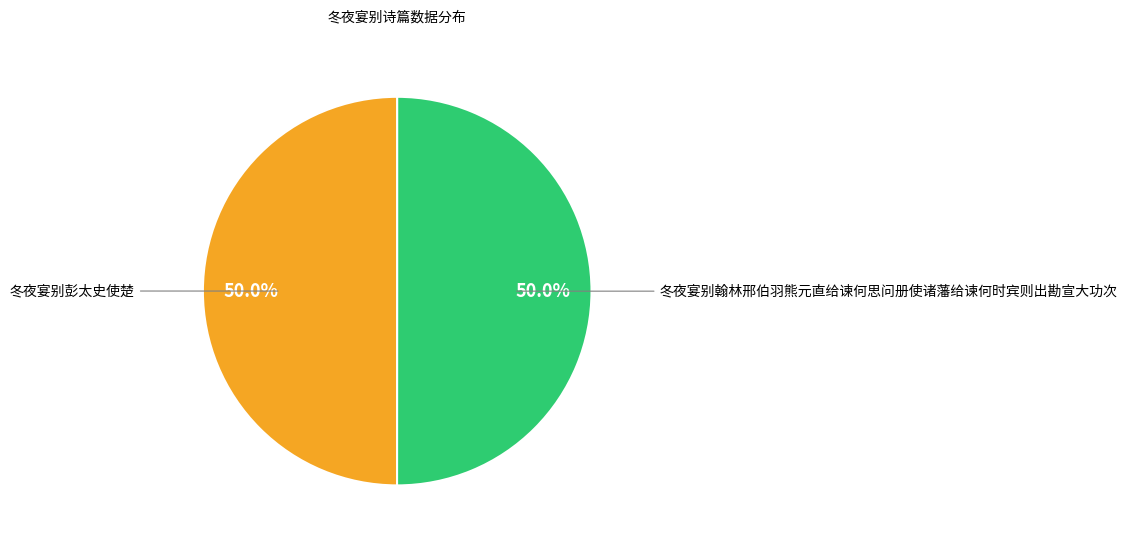

To the nearest percent, what is the average slice percentage?

50%